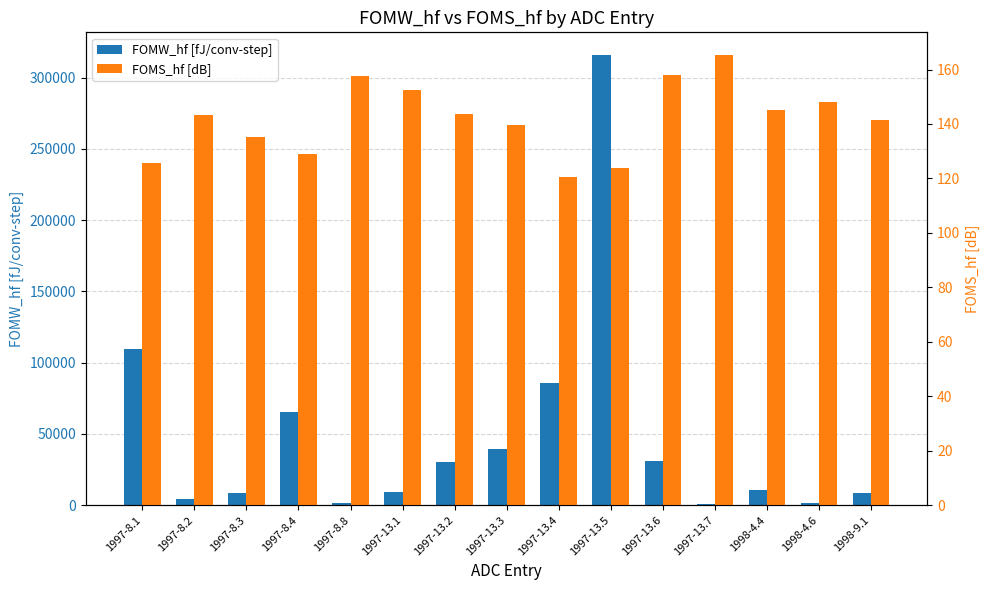

Reading right to left, extract all data points from this chart.

FOMW_hf [fJ/conv-step]: 8214.7	1215.1	10444.2	1114.8	30619.8	315924.4	85371.5	39165.9	29987.3	9549.7	1809.5	65521.3	8762.4	4632.8	109339.8
FOMS_hf [dB]: 141.4	148.0	145.2	165.4	158.0	123.9	120.6	139.4	143.6	152.6	157.7	128.9	135.2	143.2	125.8